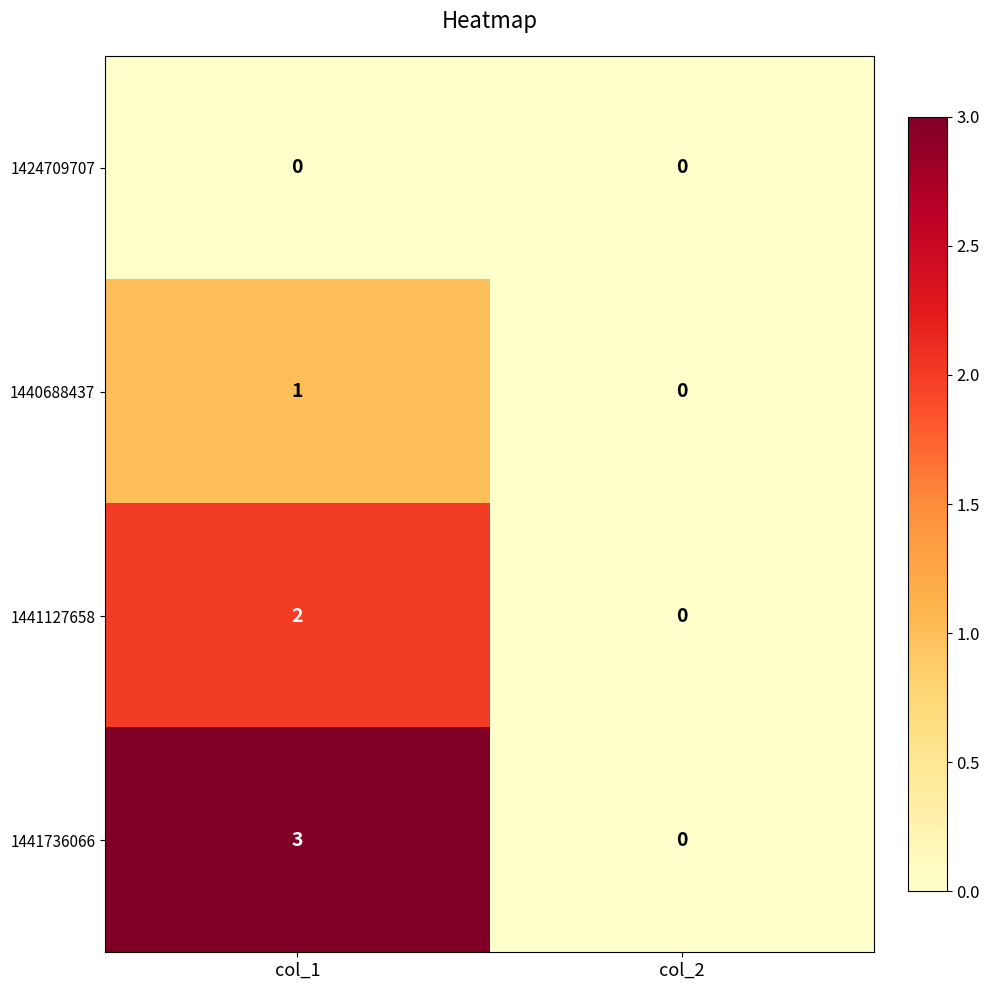

What is the spread (max minus min) of values at col_1?

3